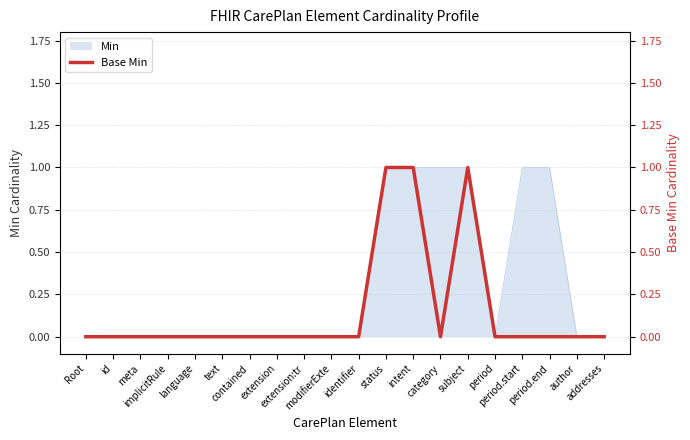

What is the label of the 6th point from the right?

subject